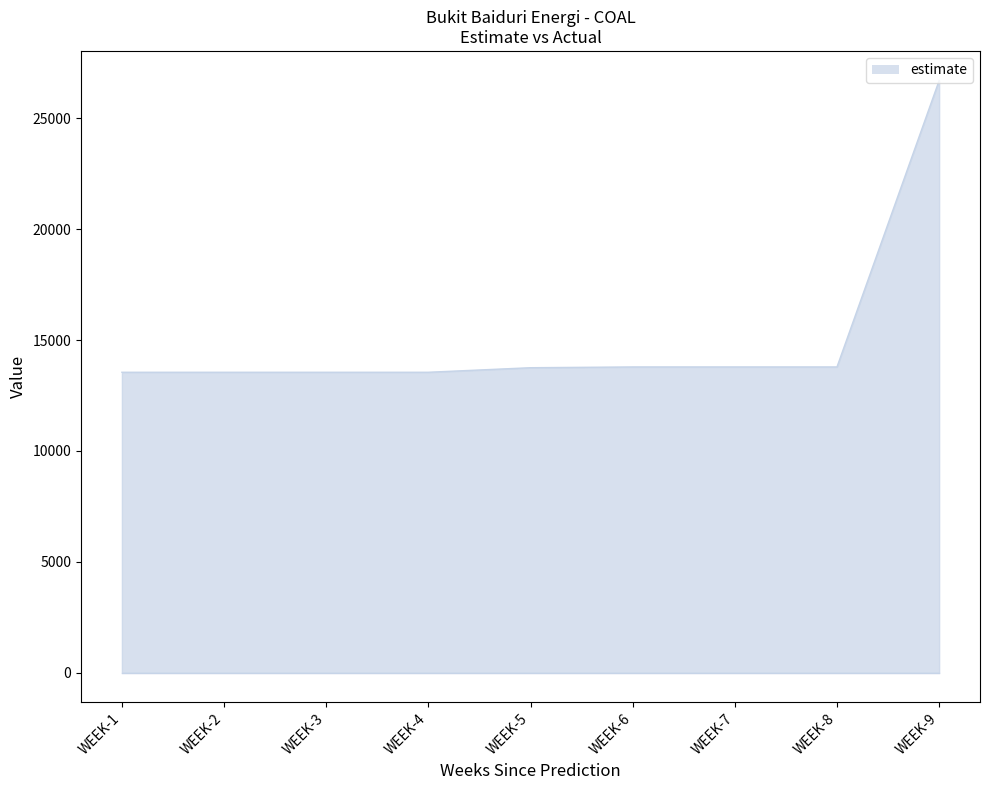

True or false: the data shows 4479.2 at WEEK-5.

False